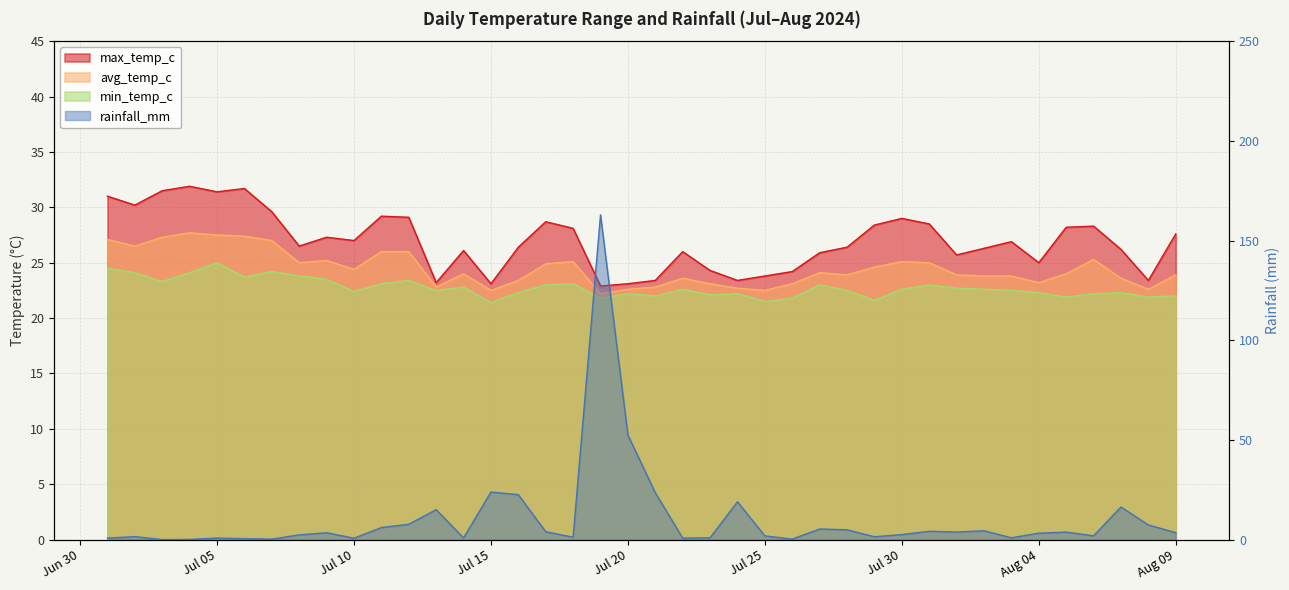

How many data points does each series have?

40